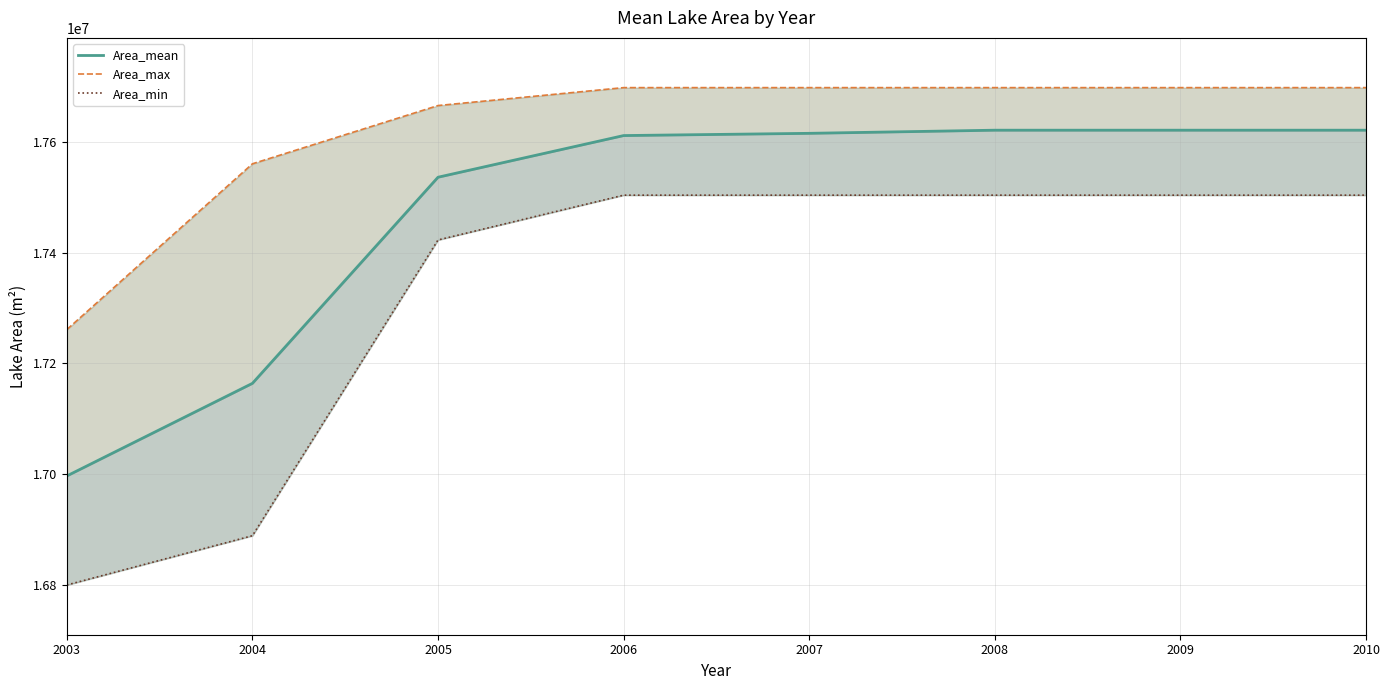

What is the sum of the Area_min values at 2008 and 2010?

35008200